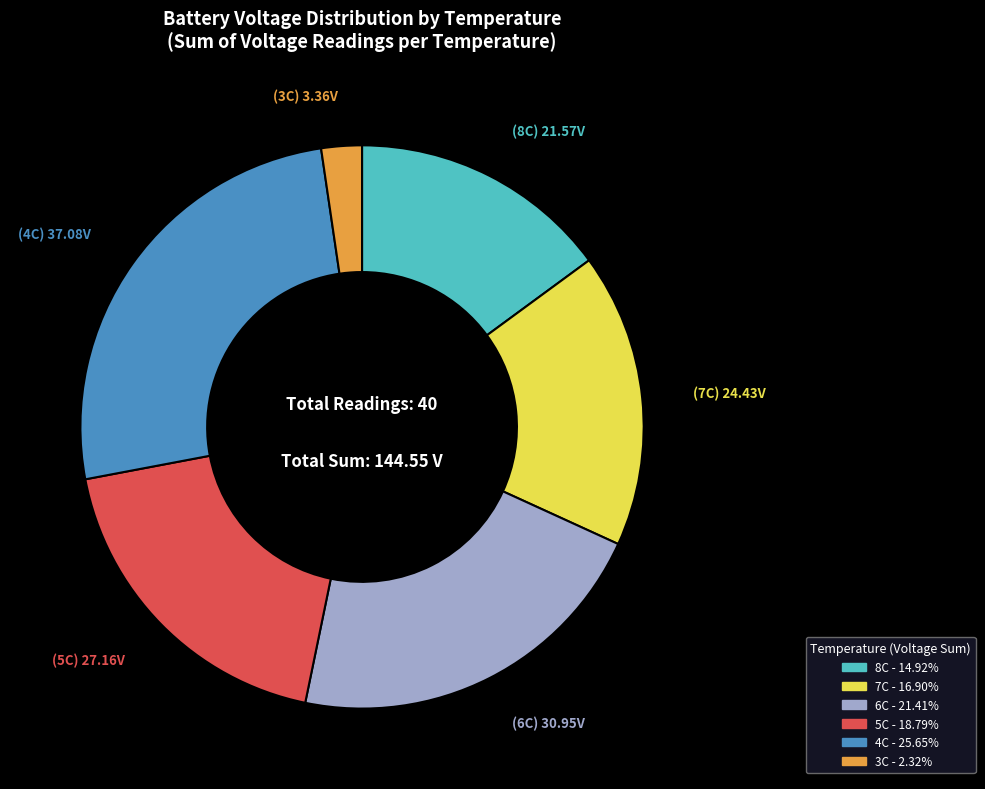

Is there a majority slice in this chart?

No